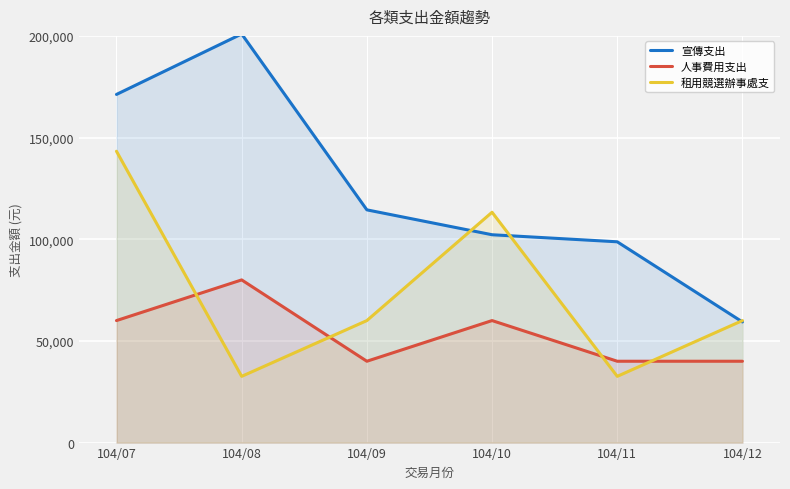

How many times do 租用競選辦事處支 and 人事費用支出 cross each other?

4